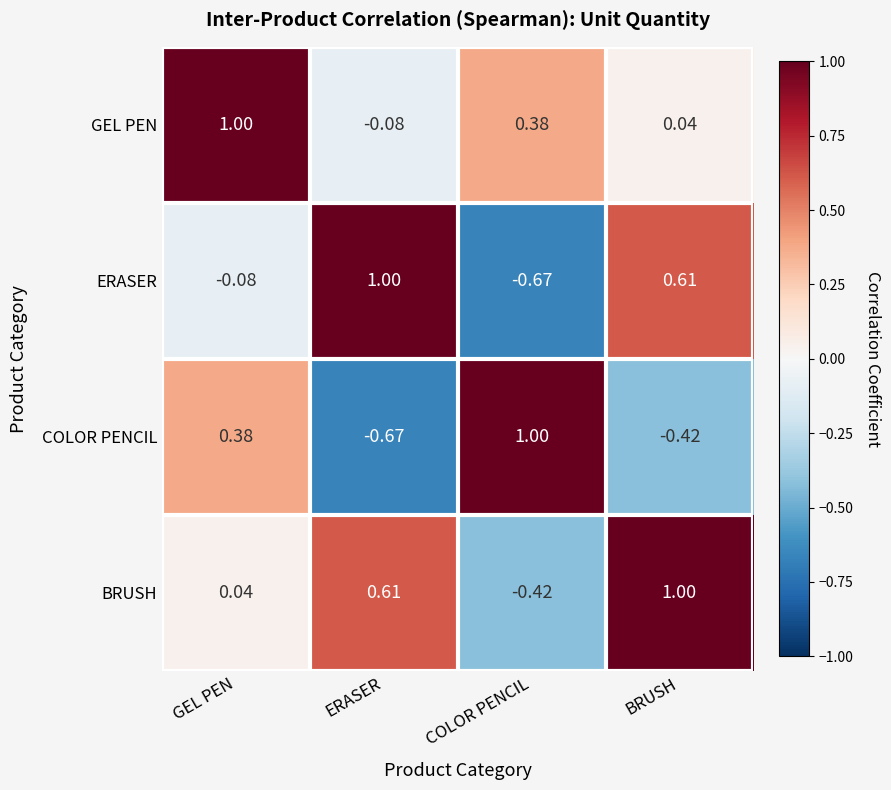

At which label does GEL PEN first exceed 0?

GEL PEN